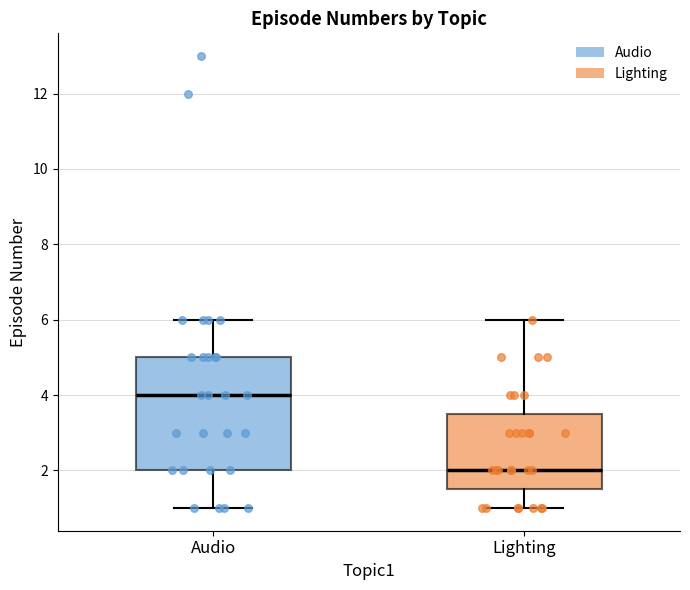

Reading left to right, transcribe this box plot: for each box, give where its median line is, the range the box spans, and where its two whiskers end, as read against the y-axis. The values are not printed on the chart, so give them approximately, as read against the axis.

Audio: median 4.0, box 2.0 to 5.0, whiskers 1.0 to 6.0
Lighting: median 2.0, box 1.6 to 3.6, whiskers 1.0 to 6.0